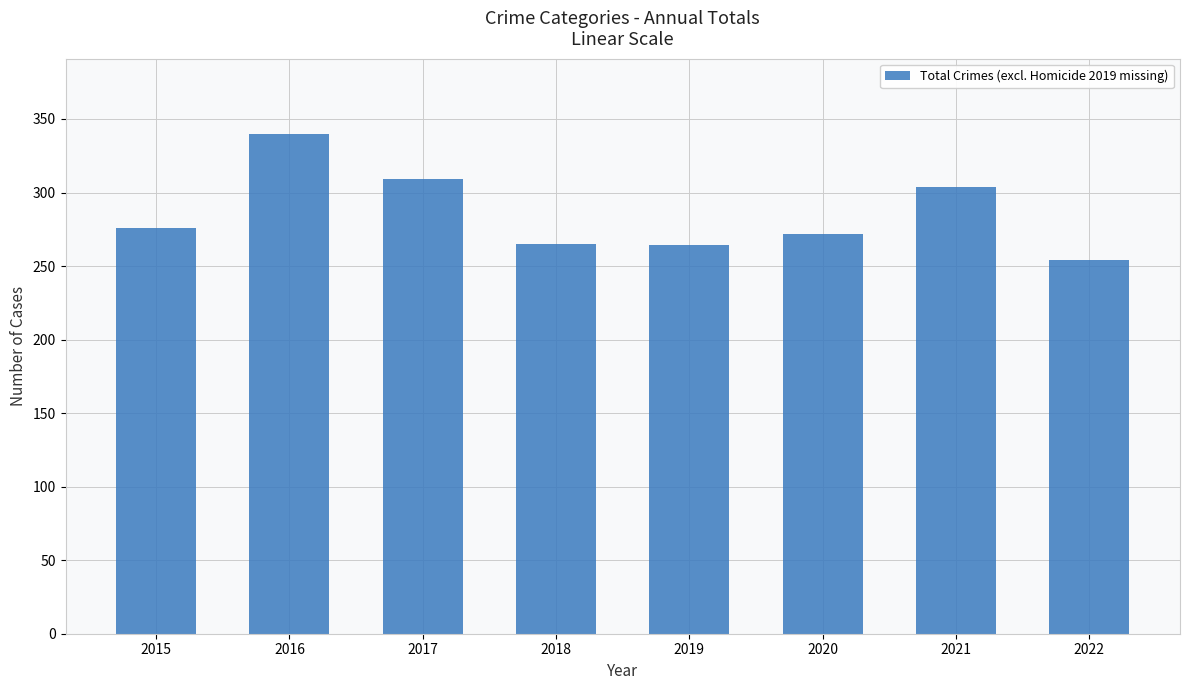

What is the sum of all values?

2284